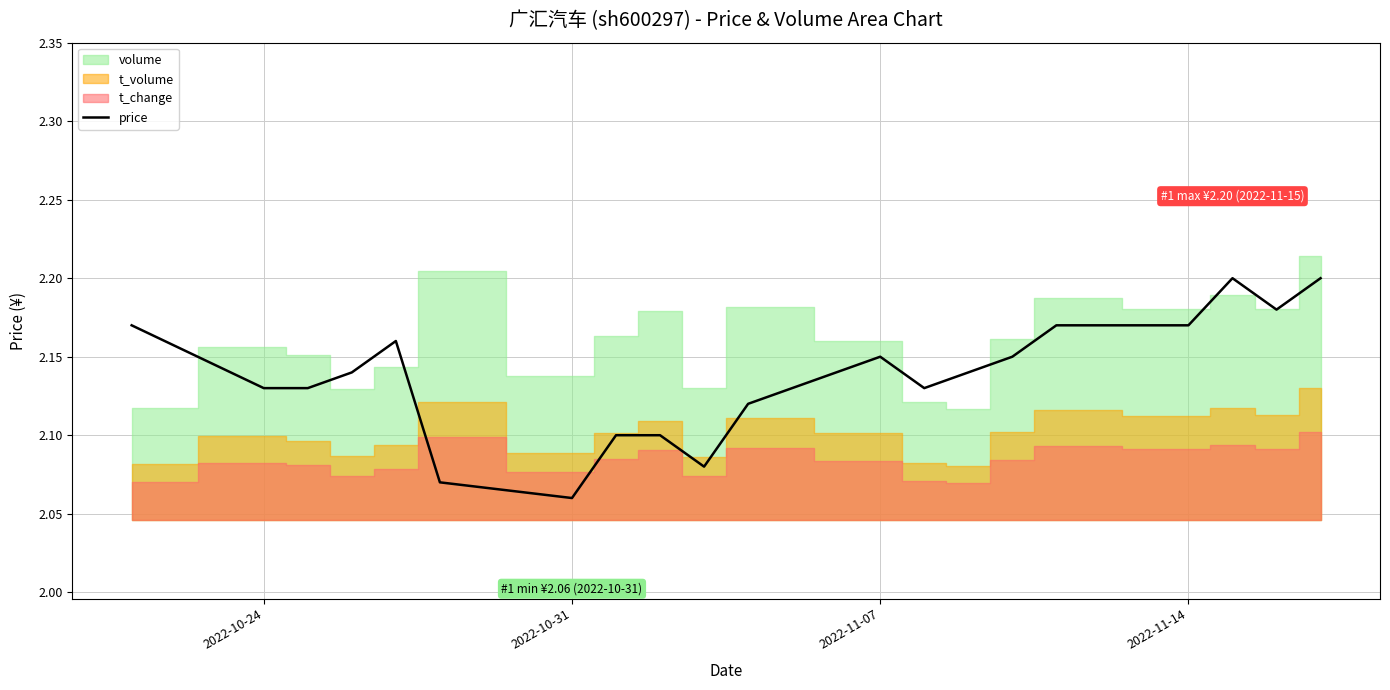

What is the difference between the maximum and minimum values?

0.1